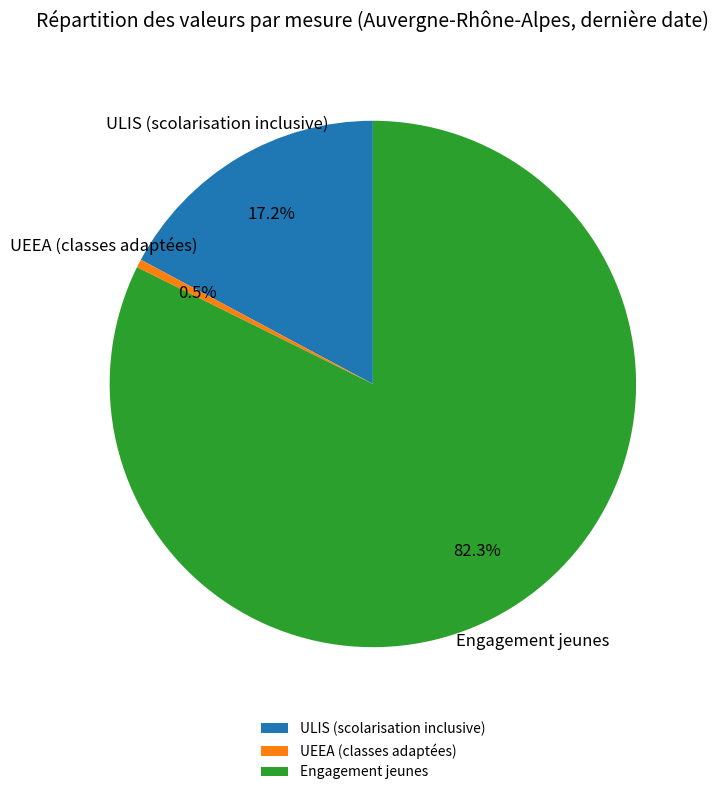

Rank the categories by value from highest to lowest.

Engagement jeunes, ULIS (scolarisation inclusive), UEEA (classes adaptées)